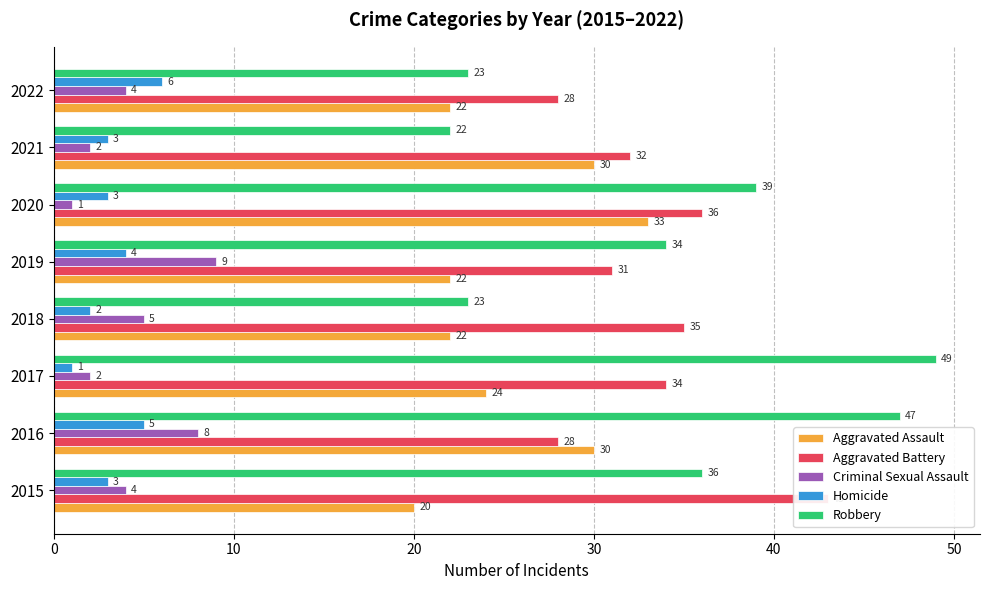

What is the highest value of the Aggravated Battery series?

43